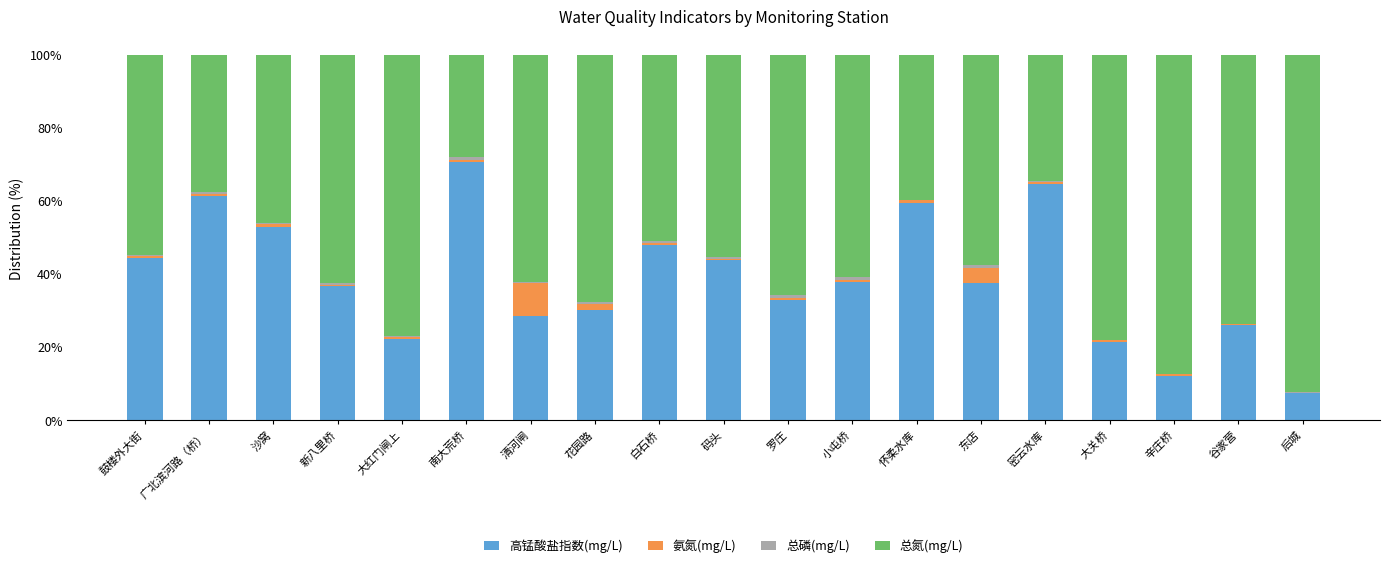

At which label does 高锰酸盐指数(mg/L) reach its peak?

南大荒桥